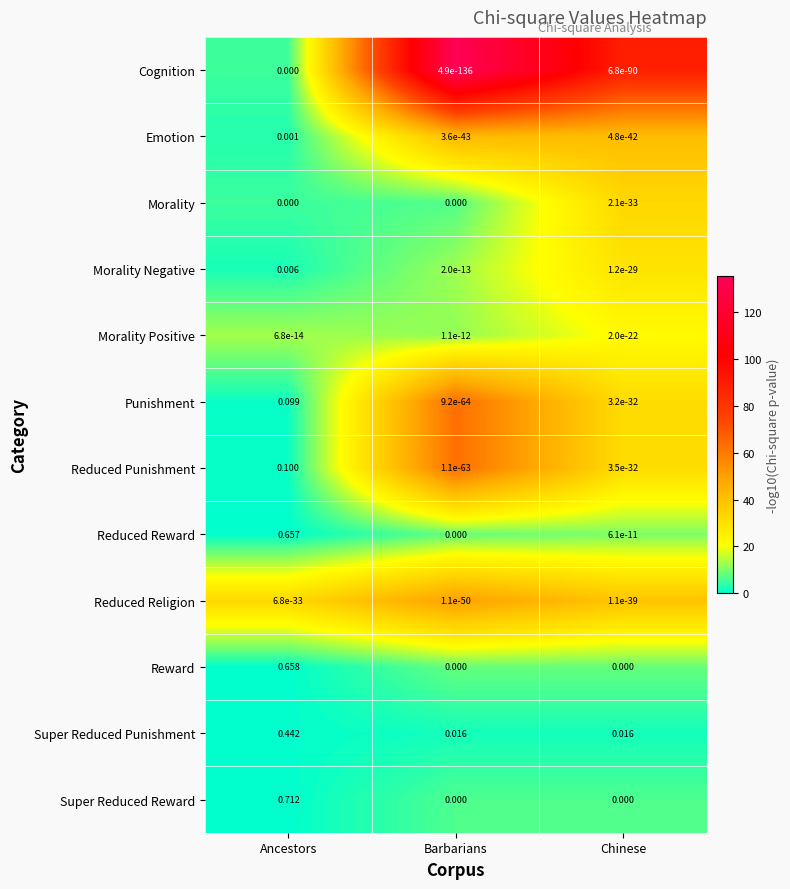

Which category has the highest value across all series?

Ancestors